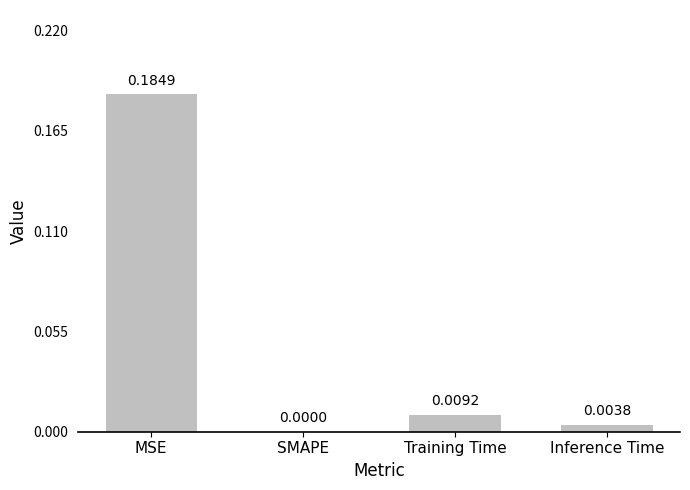

Which category has the highest value across all series?

MSE